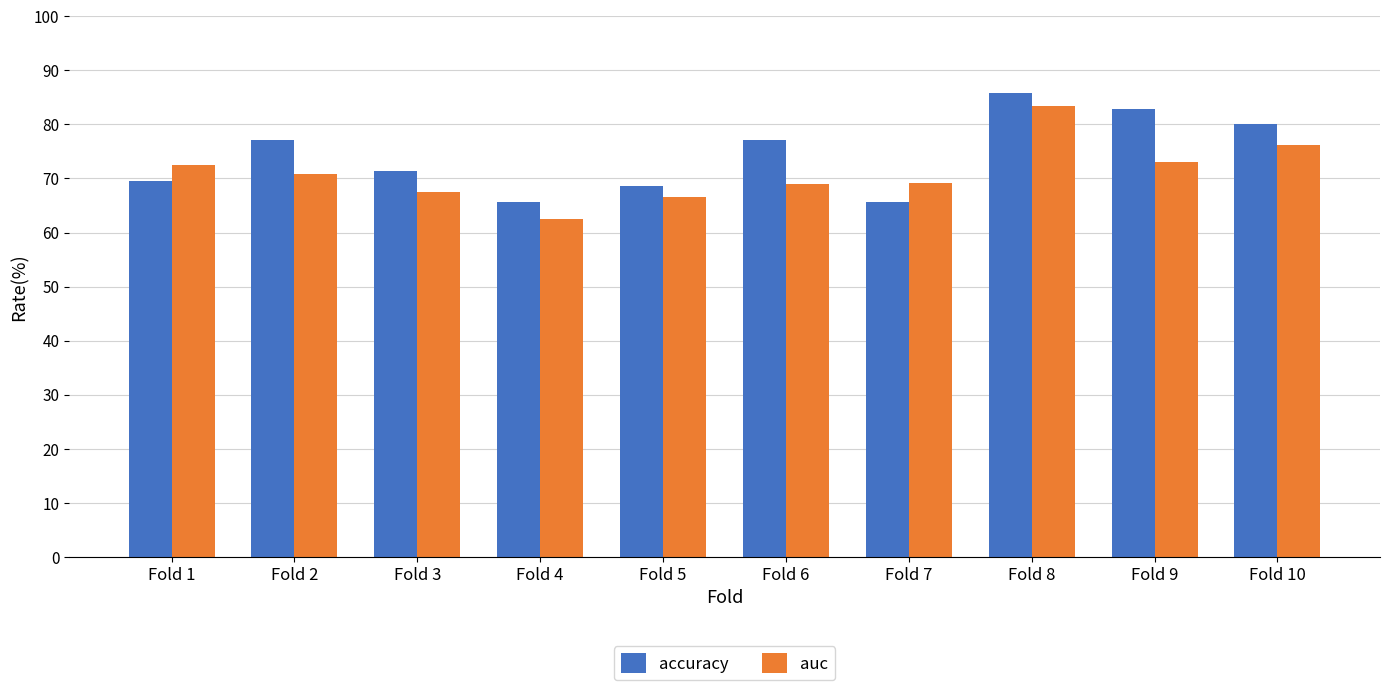

What is the sum of the auc values at Fold 4 and Fold 5?

129.1